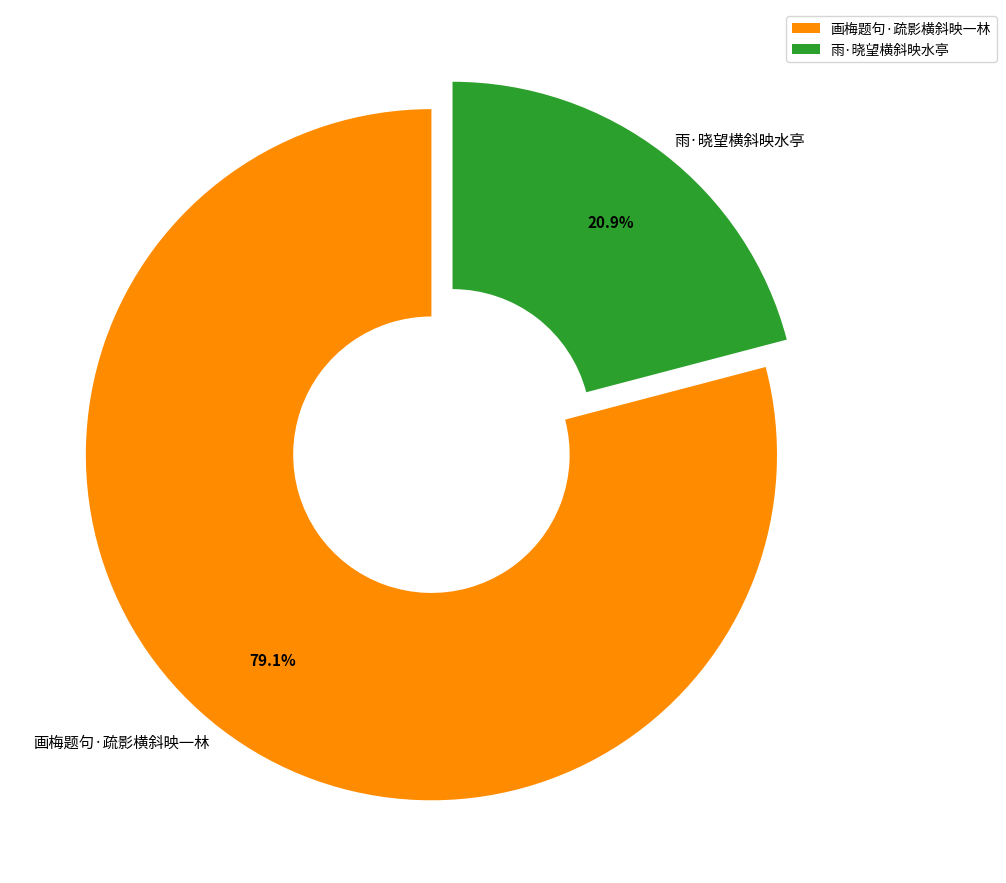

Which slice represents more than half of the pie?

画梅题句·疏影横斜映一林